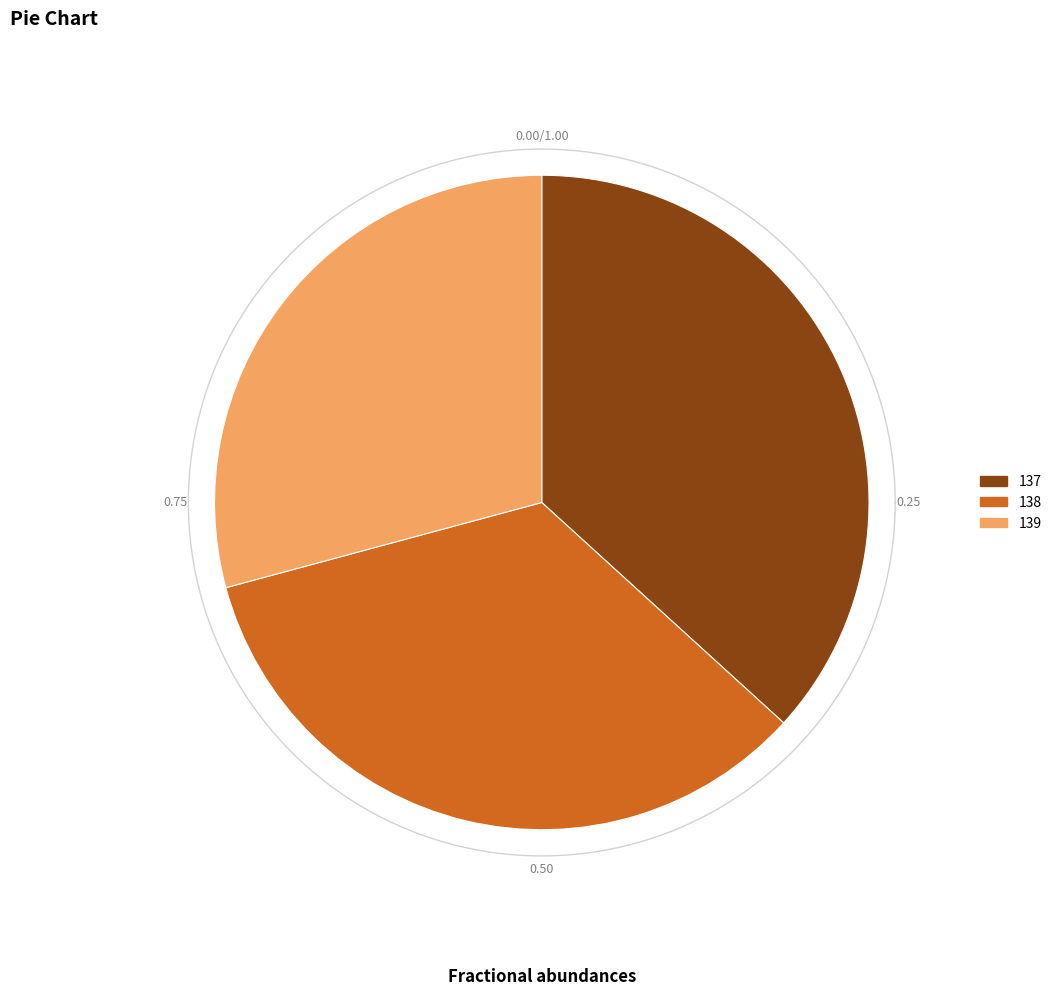

Which slice is the smallest?

139